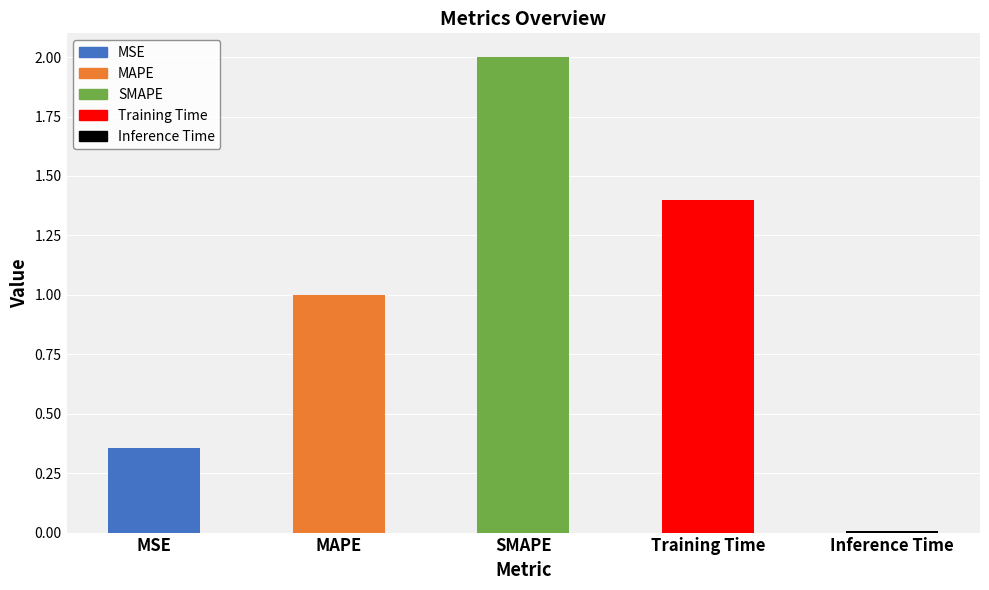

Reading left to right, what are all the values shown in this chart?

MSE=0.4	MAPE=1.0	SMAPE=2.0	Training Time=1.4	Inference Time=0.0